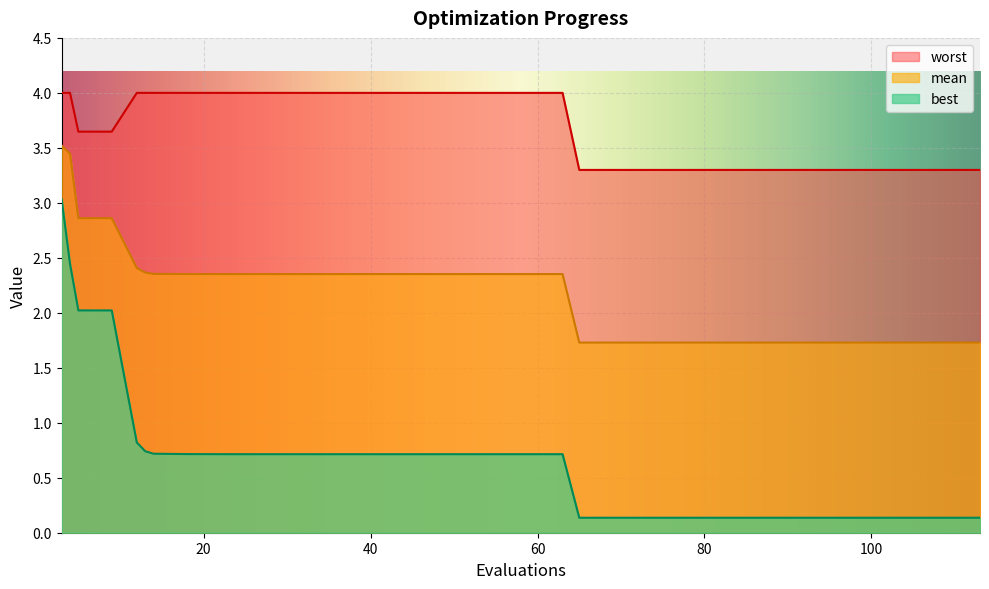

At how many categories does at least one series exceed 1?

40